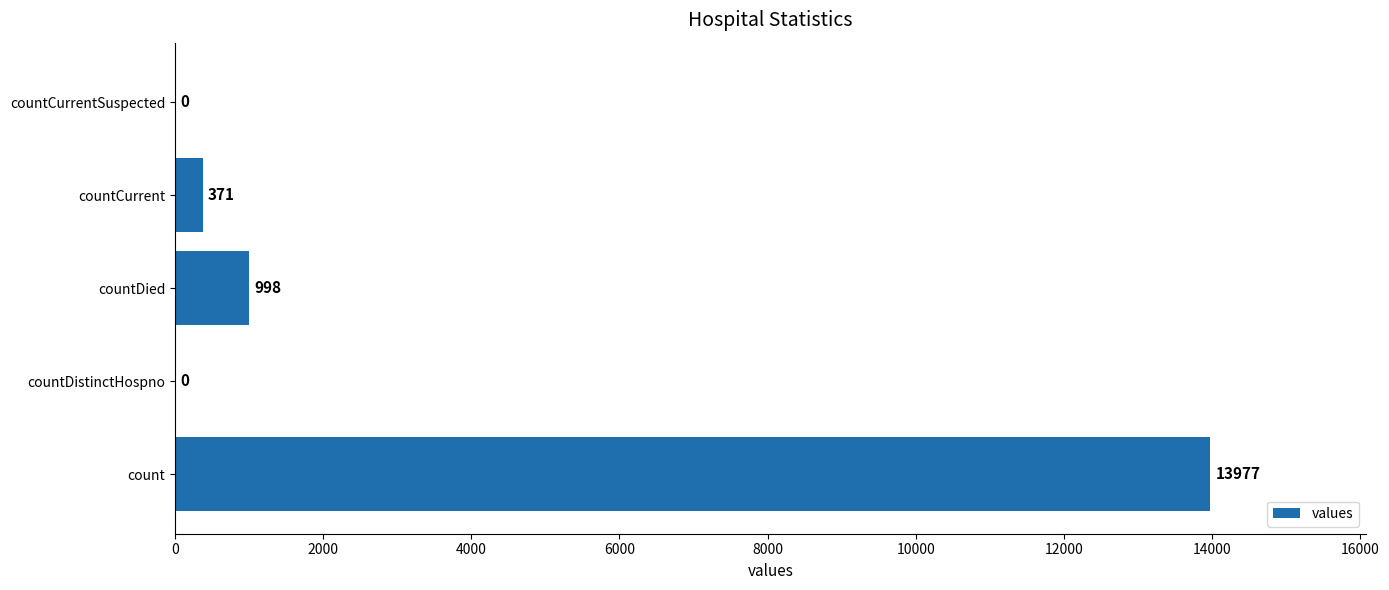

What is the sum of the values at countCurrentSuspected and countDied?

998